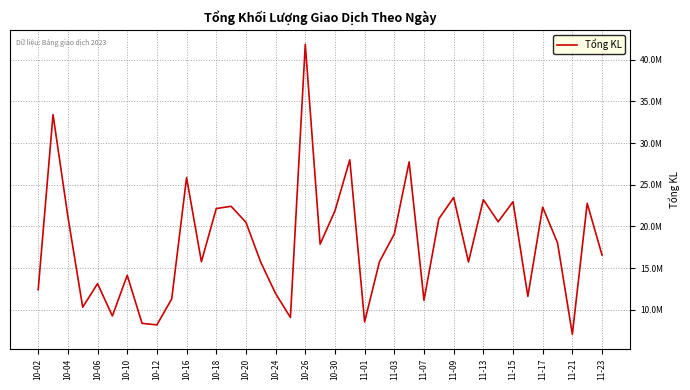

Which label corresponds to the smallest value in the chart?

11-21